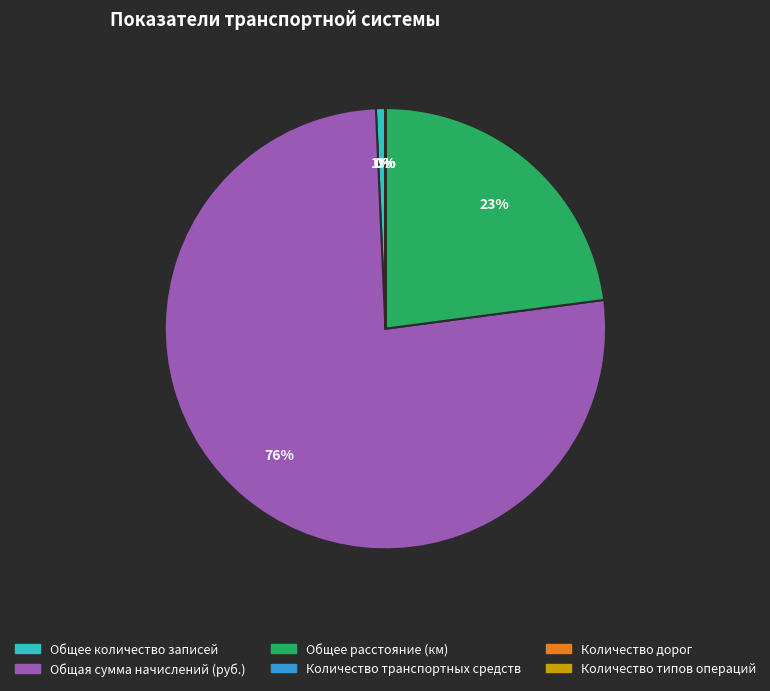

True or false: Общее расстояние (км) accounts for 32% of the total.

False